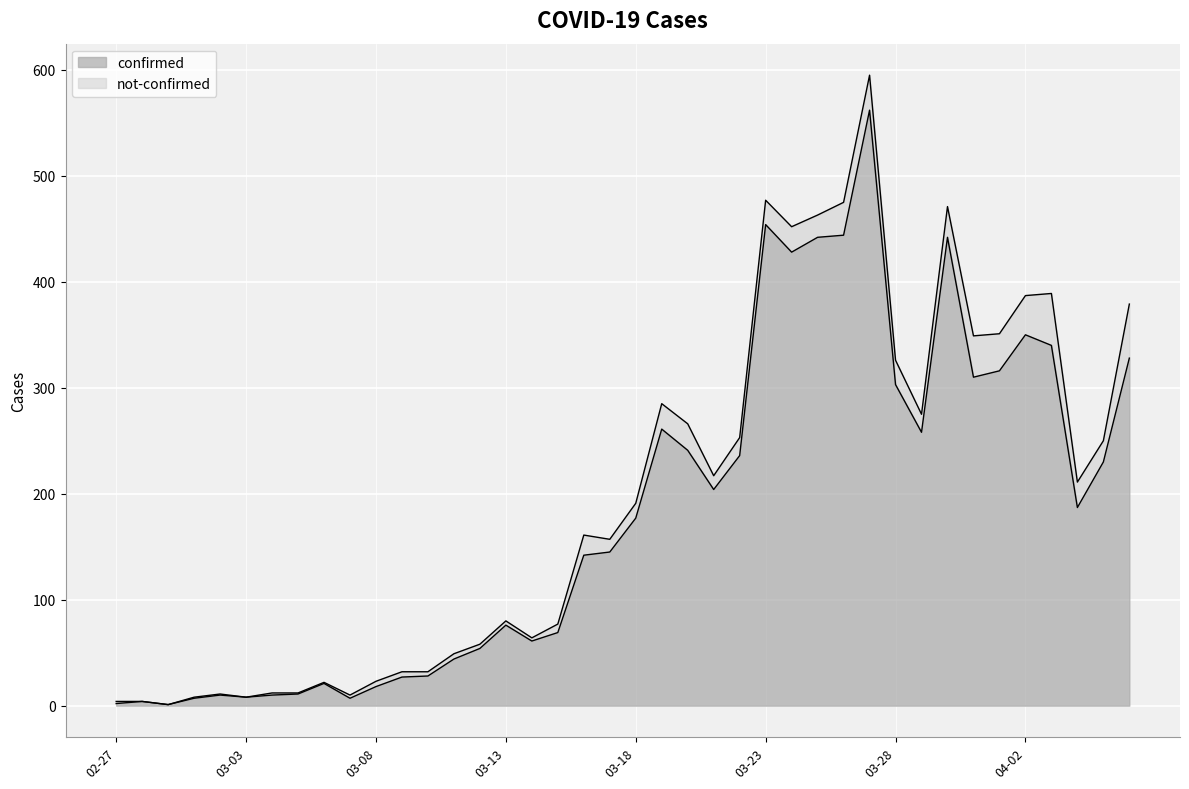

What is the highest value of the confirmed series?

562